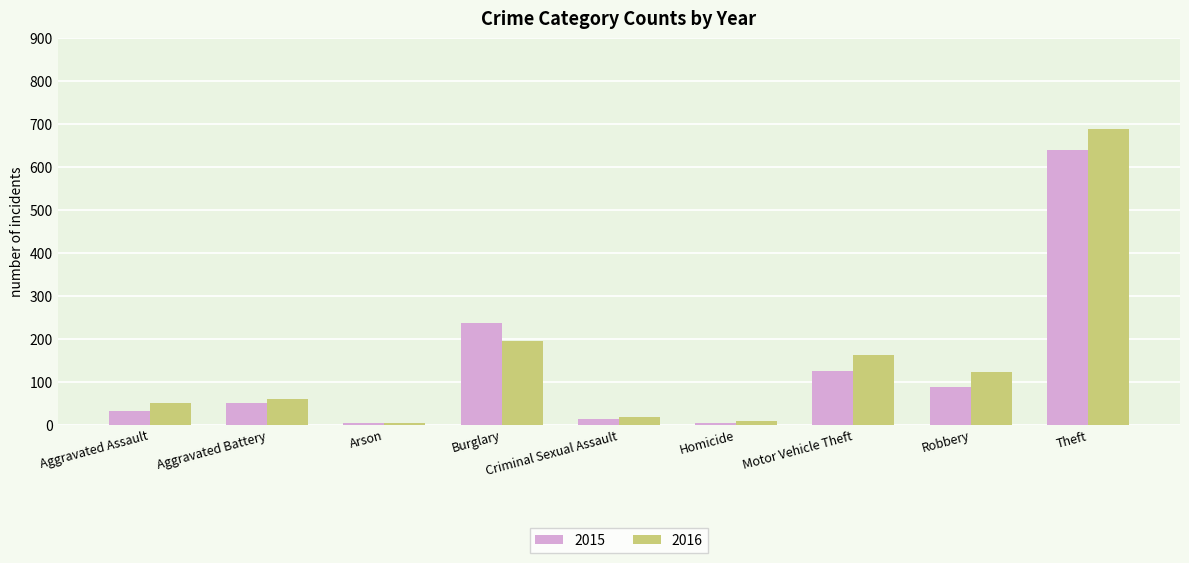

How many distinct data groups are displayed?

2